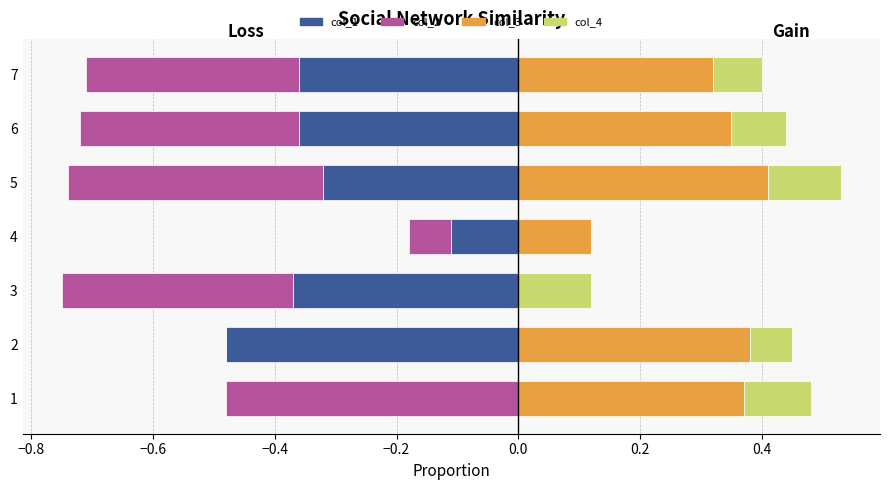

How many values in the col_2 series are below 0?

6